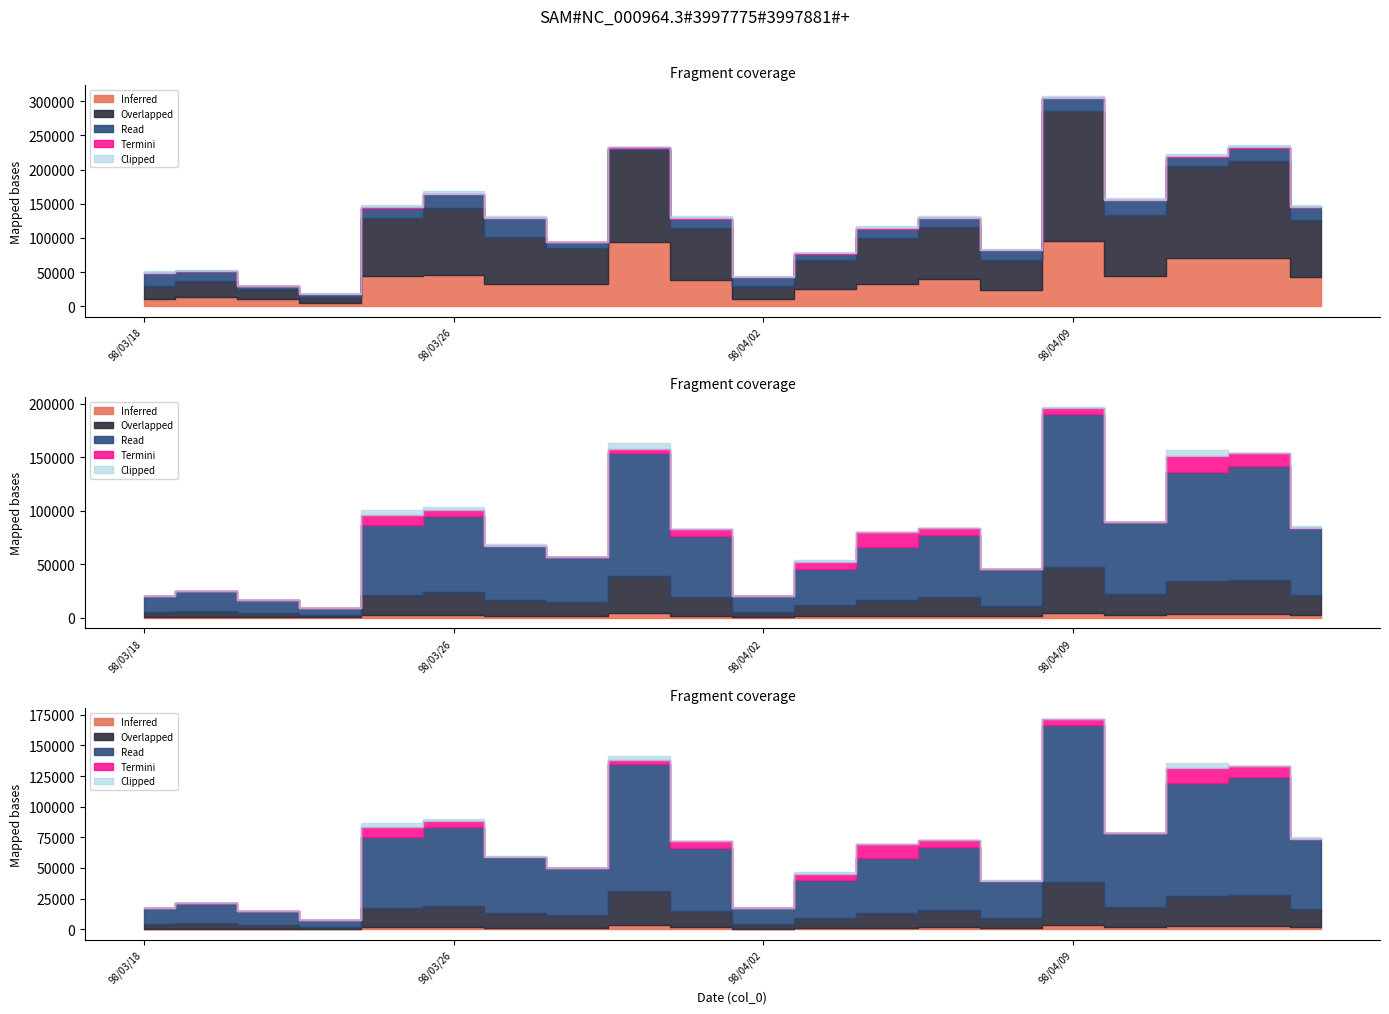

Which category has the highest value in the col_2 series?

98/04/09